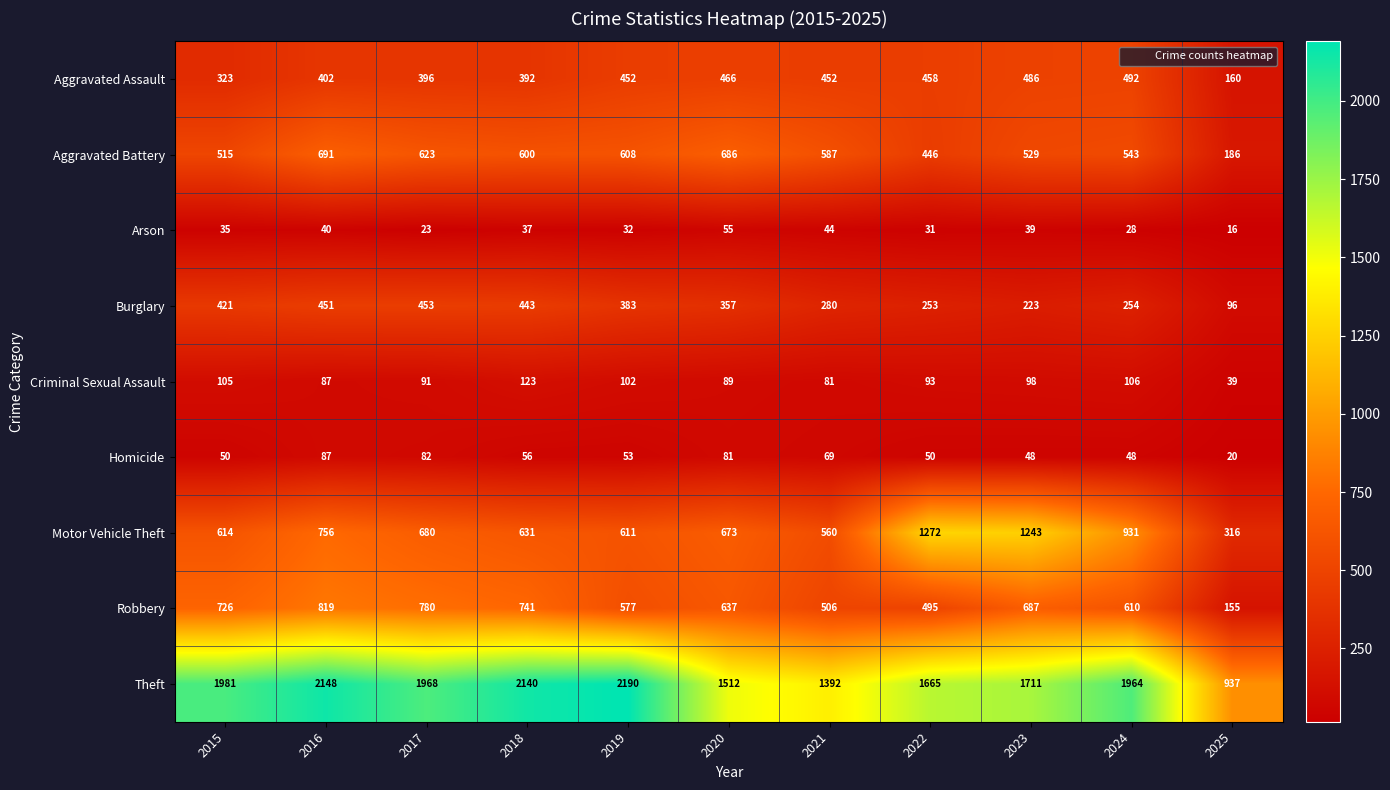

Which series has the widest spread of values?

Theft